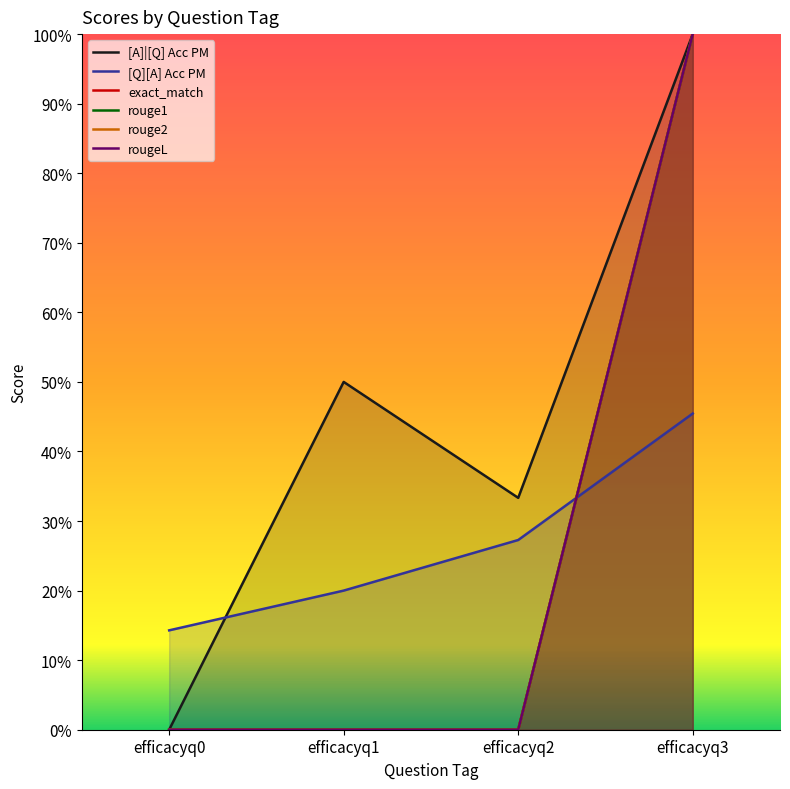

List the labels in order of rougeL value, largest first.

efficacyq3, efficacyq0, efficacyq1, efficacyq2